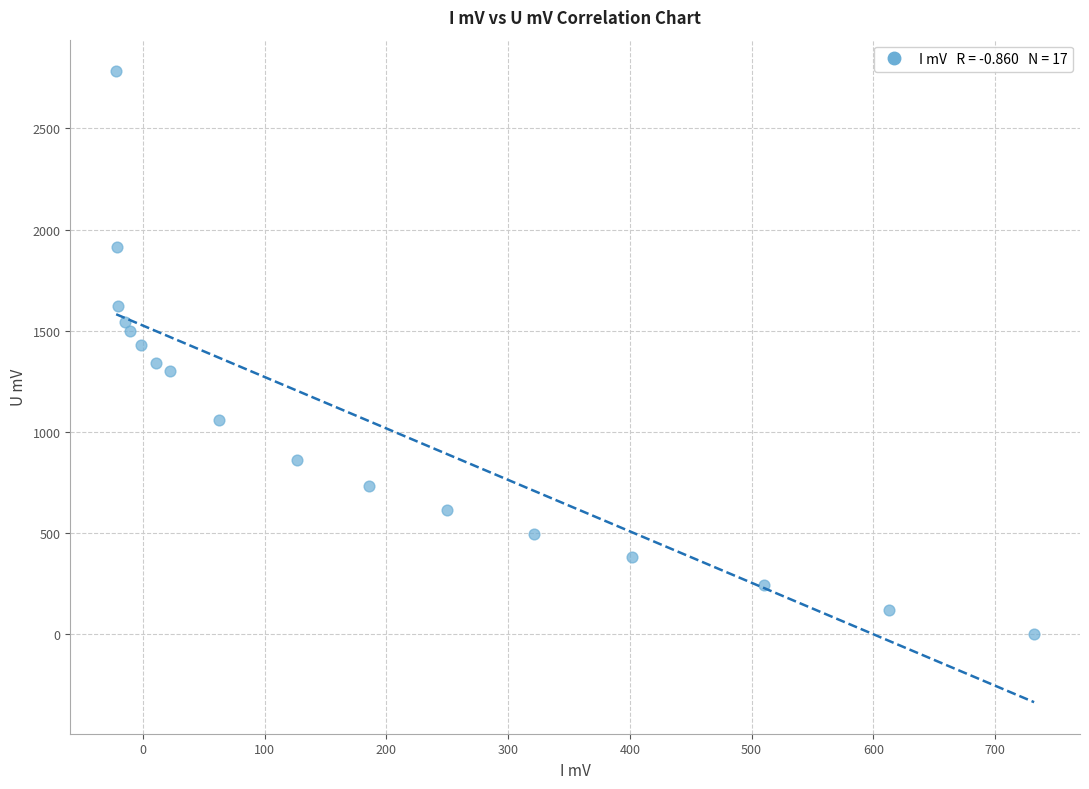

What is the range of Y values (max minus min)?

2782.5